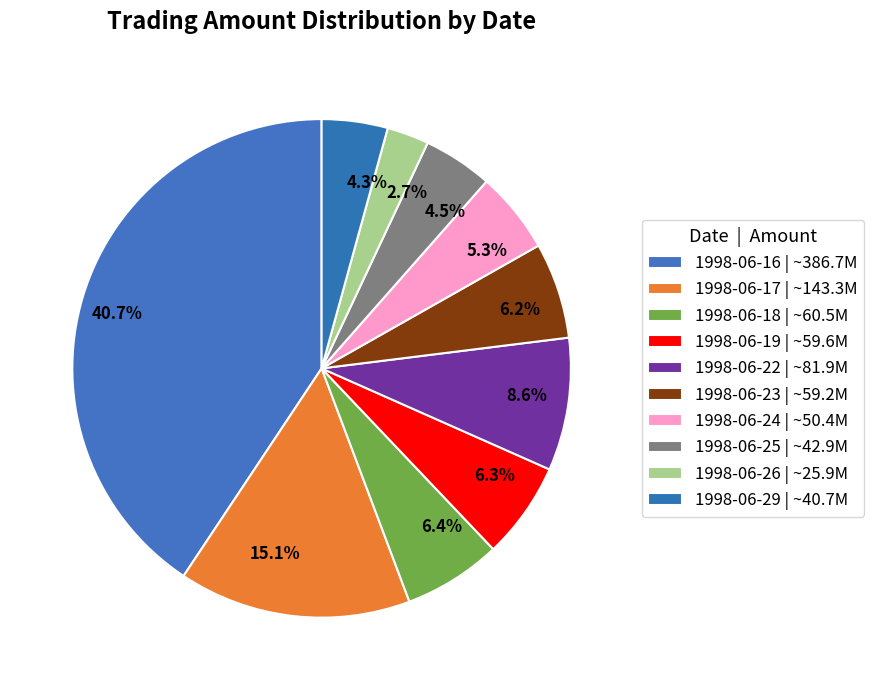

What percentage is the 1998-06-18 slice, to the nearest percent?

6%